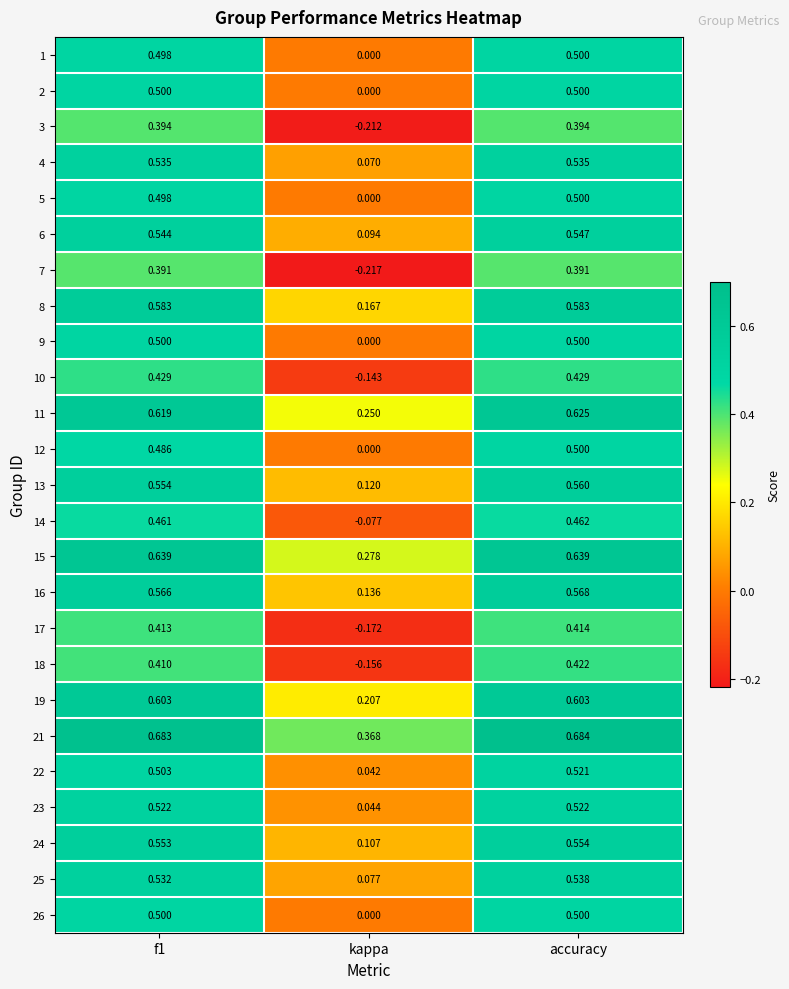

At which label does 6 reach its peak?

accuracy